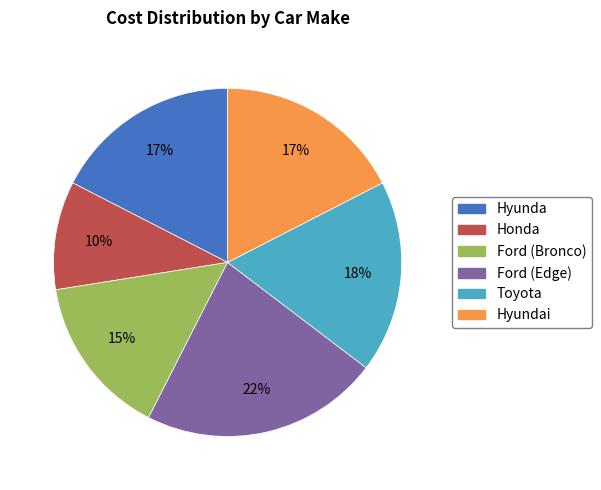

What percentage is the Honda slice, to the nearest percent?

10%